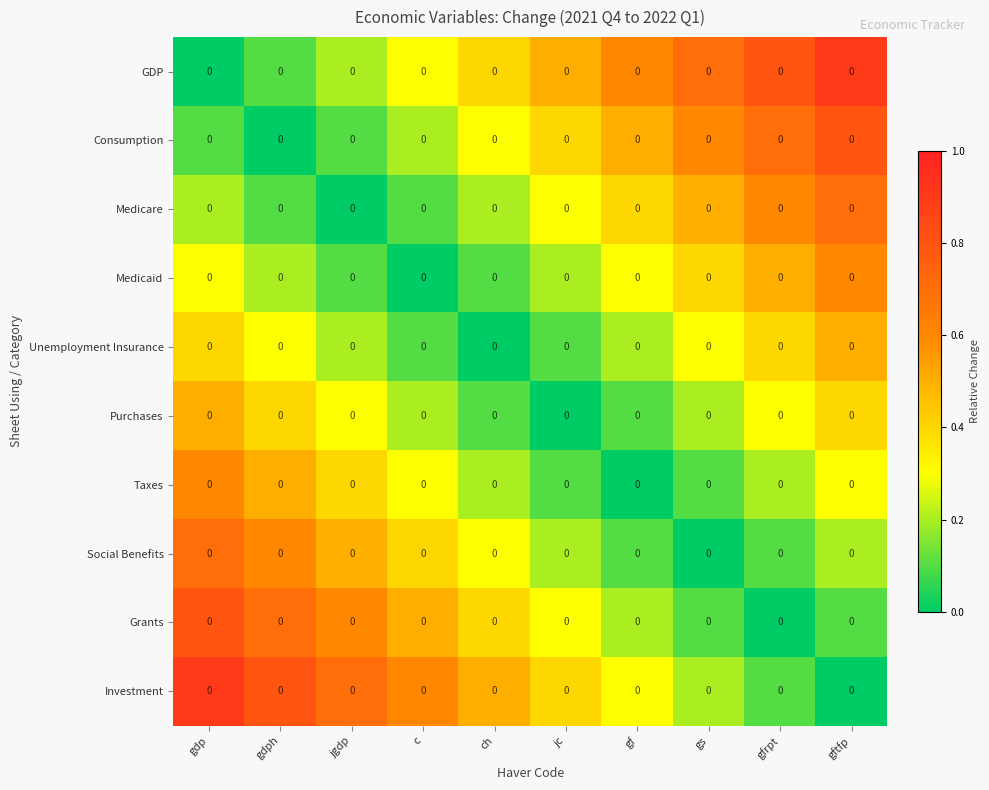

List the series in order of their peak value, highest first.

GDP, Investment, Consumption, Grants, Medicare, Social Benefits, Medicaid, Taxes, Unemployment Insurance, Purchases